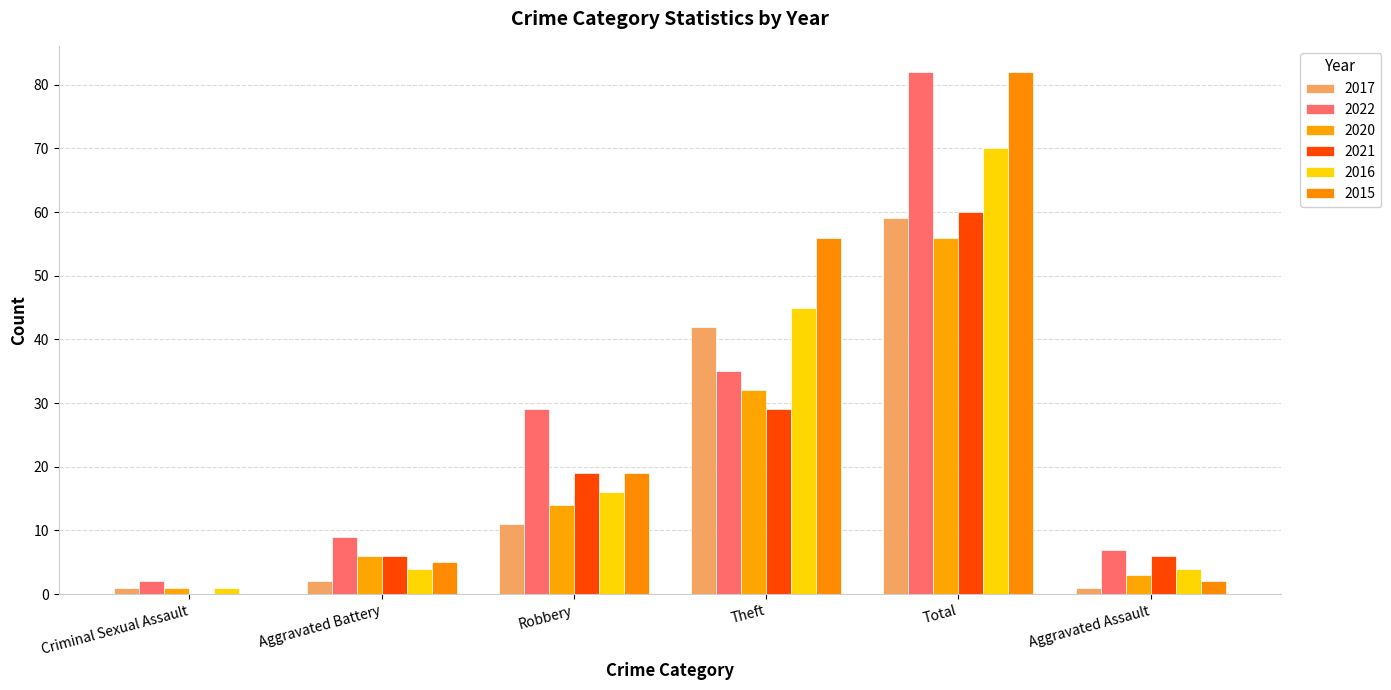

What is the average value of the 2020 series?

19